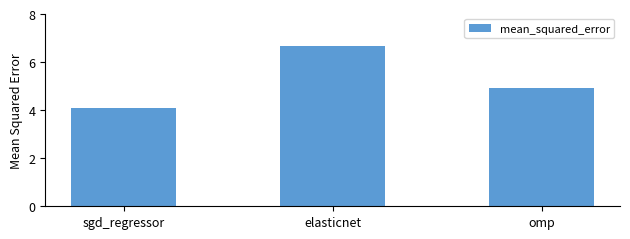

What is the change in value from sgd_regressor to elasticnet?

+2.6